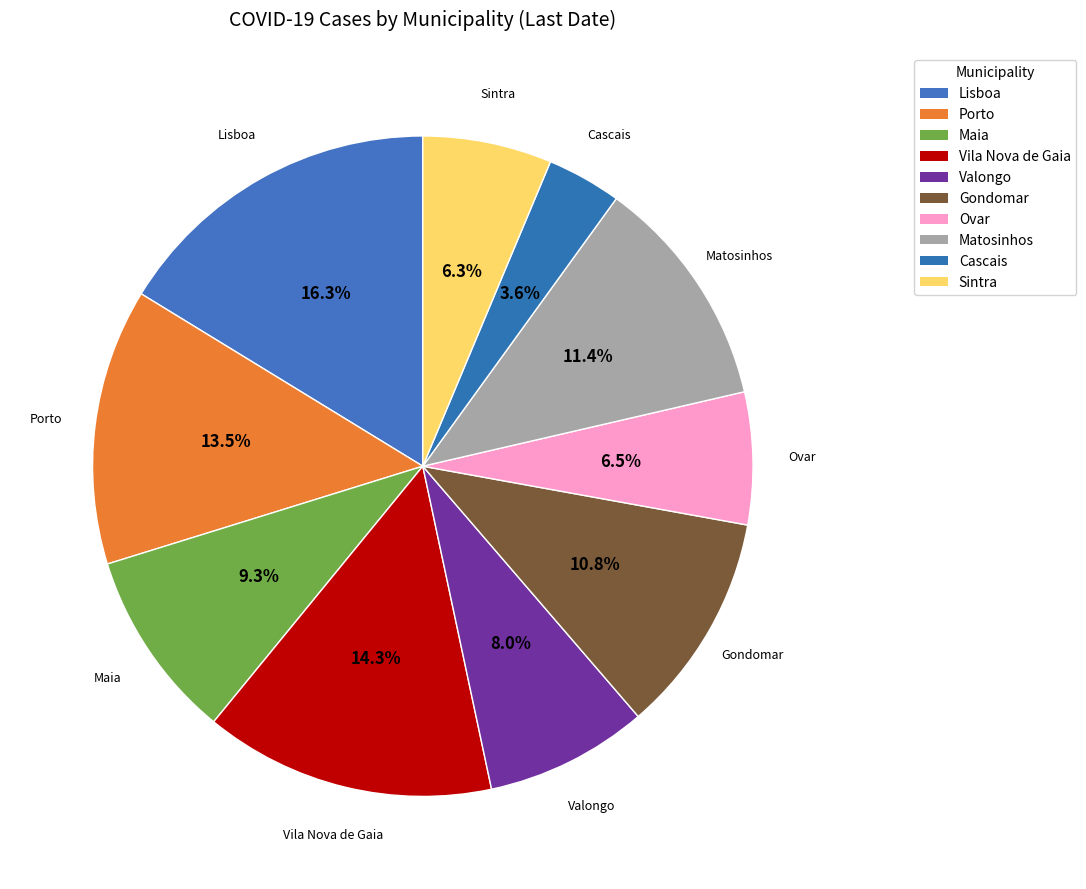

To the nearest percent, what is the average slice percentage?

10%